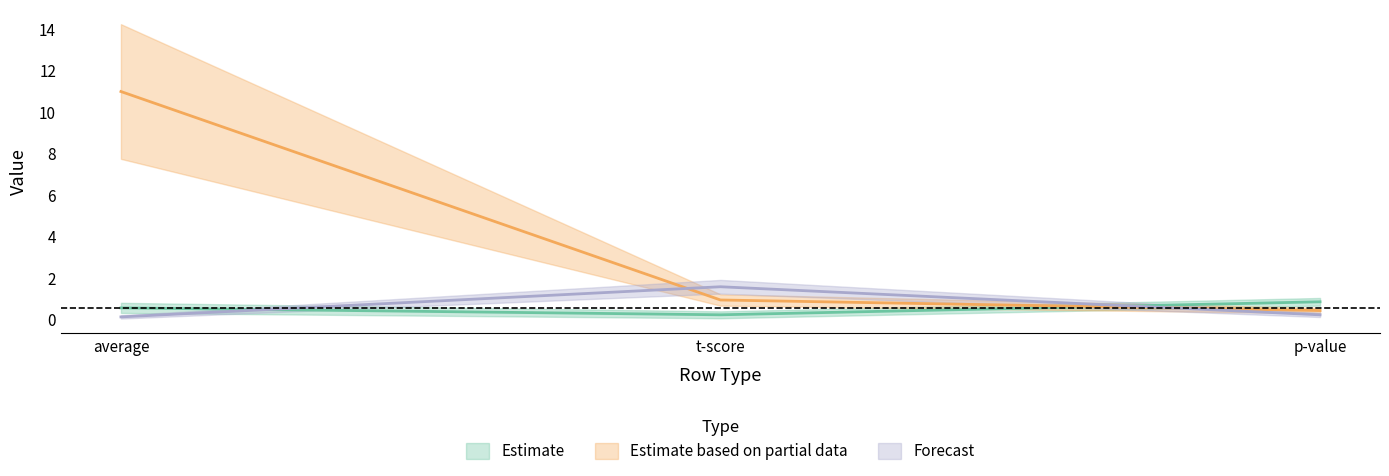

True or false: eq_rc_alpha_y1 has a value of 0.2 at p-value.

True